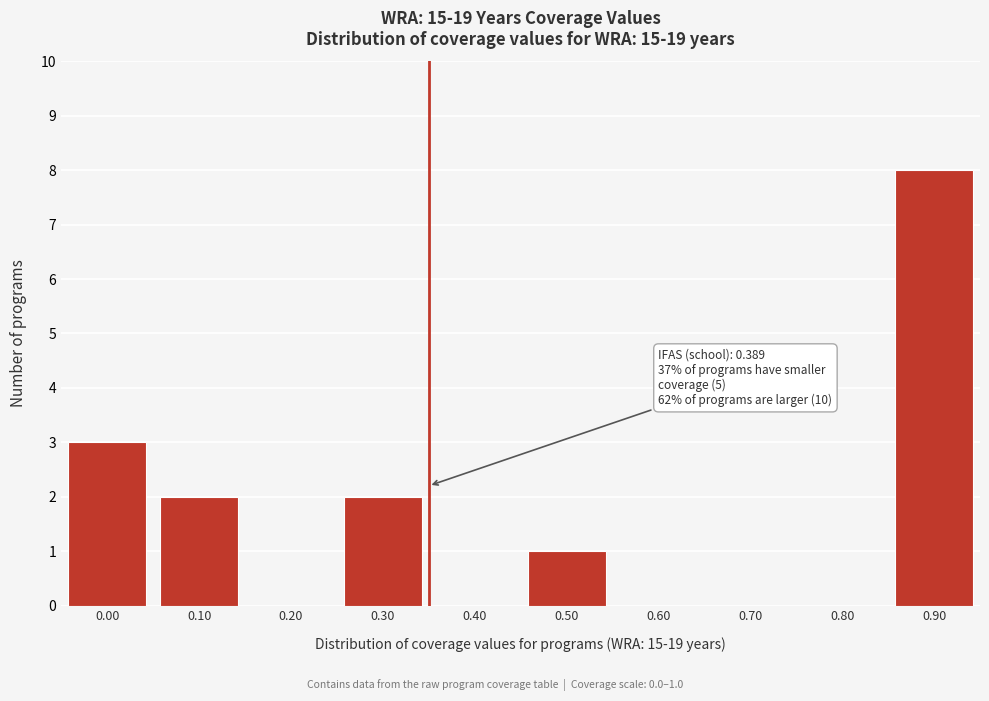

True or false: the data shows -5 at 0.20.

False